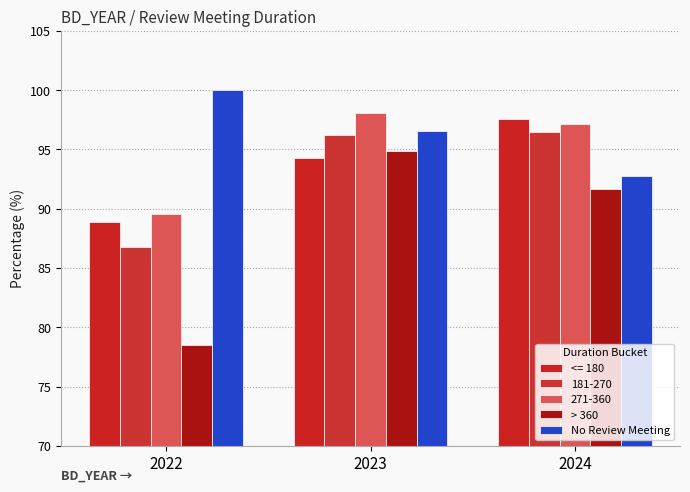

What is the value of the > 360 bar at the 3rd from the left?

91.7